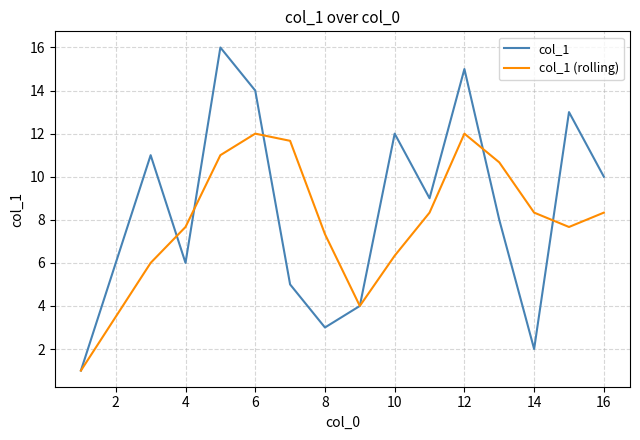

What is the lowest value of the col_1 (rolling) series?

1.0